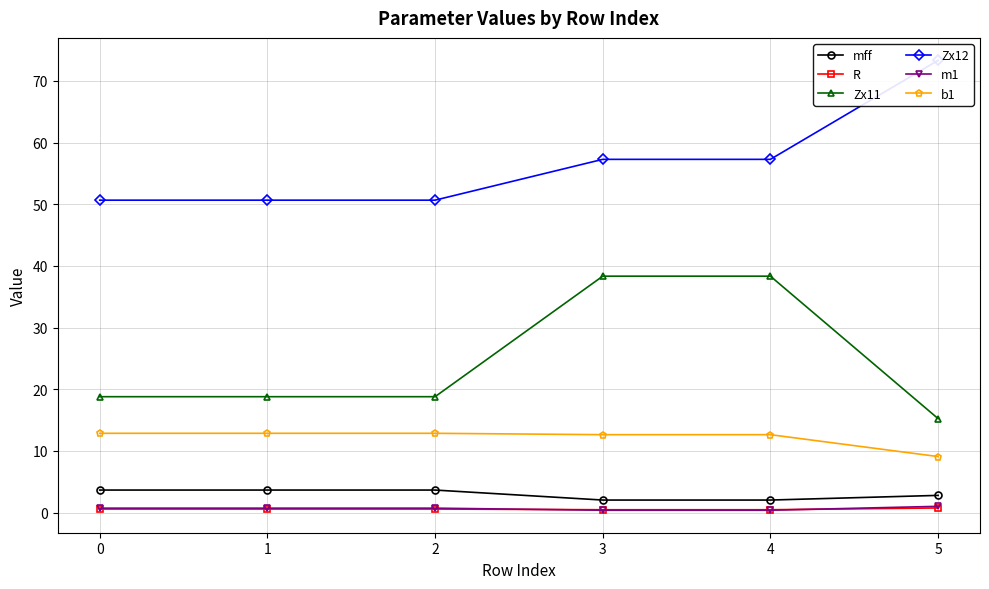

What is the value of the R point at the 5th from the left?

0.5